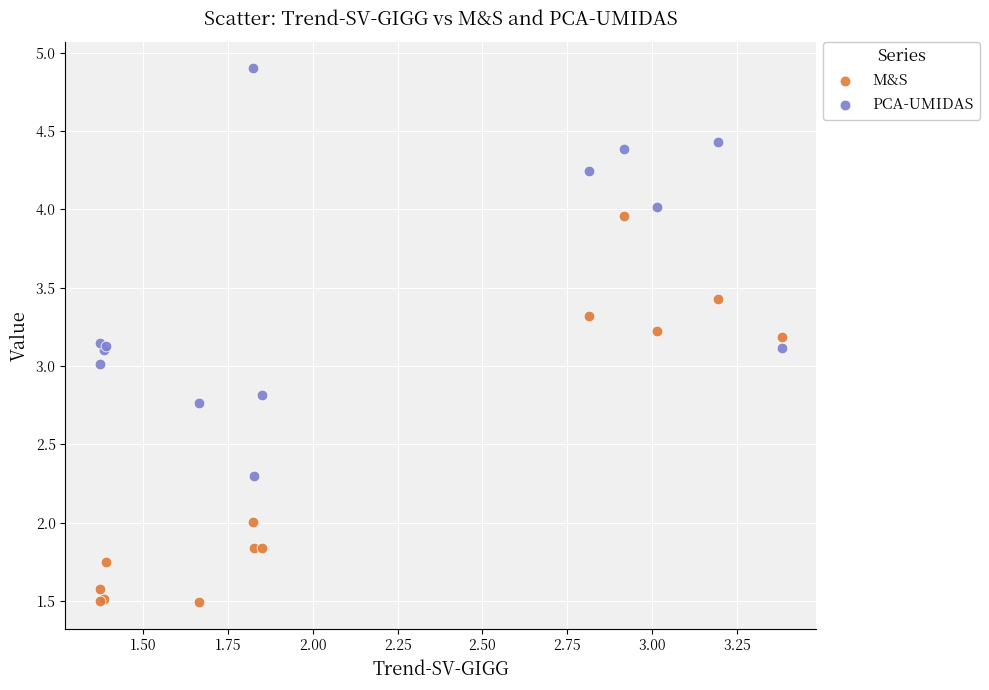

Which series contains the lowest Y value?

M&S